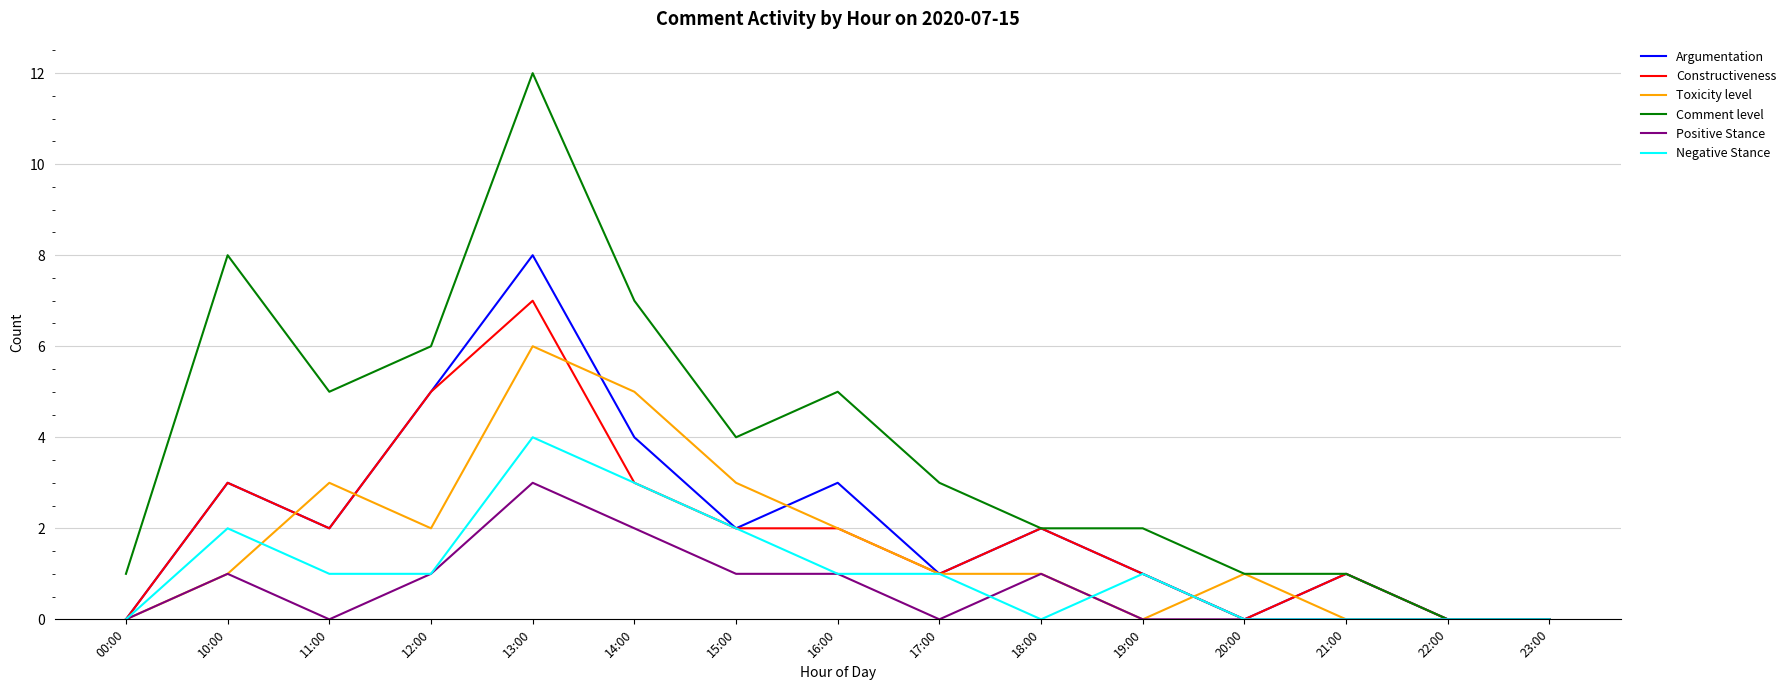

The Constructiveness series shows 2 at 11:00. True or false?

True